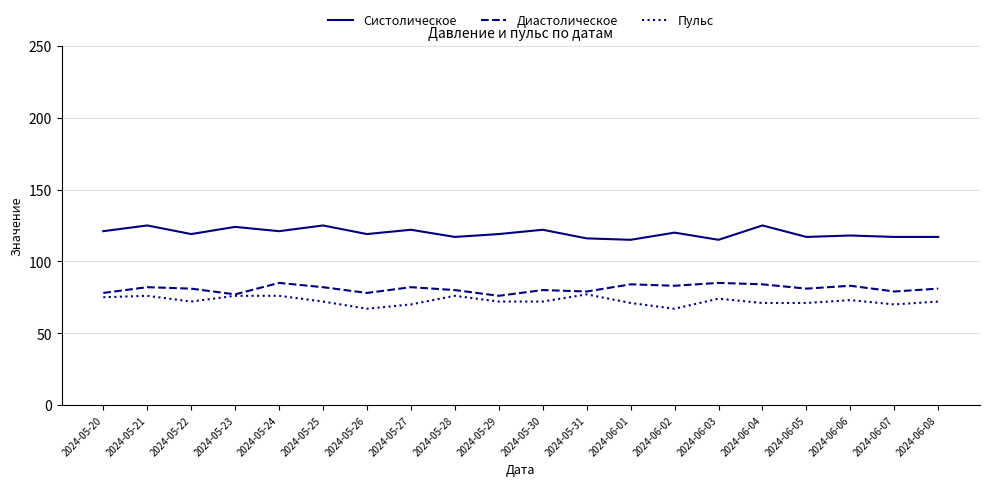

What is the spread (max minus min) of values at 2024-06-07?

47